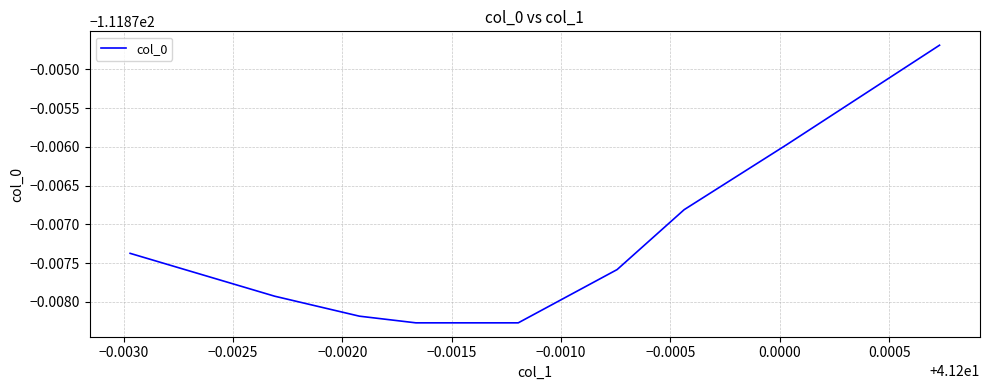

Which label corresponds to the largest value in the chart?

0.0005